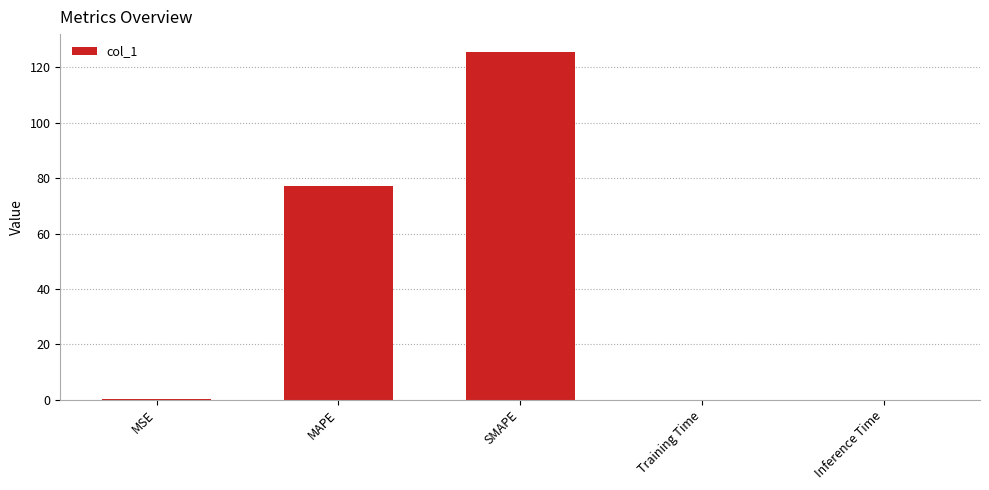

Which label corresponds to the largest value in the chart?

SMAPE